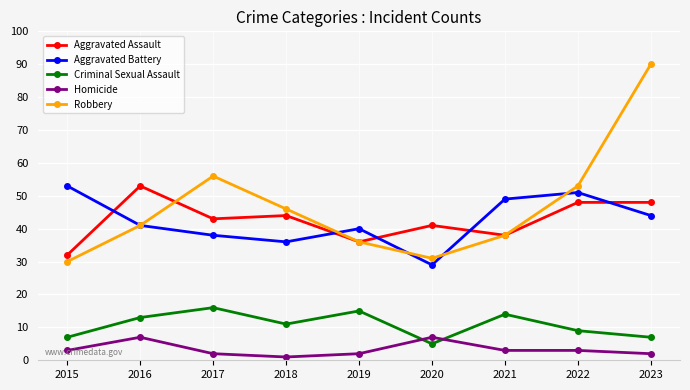

What is the difference between the maximum and minimum values in the Criminal Sexual Assault series?

11